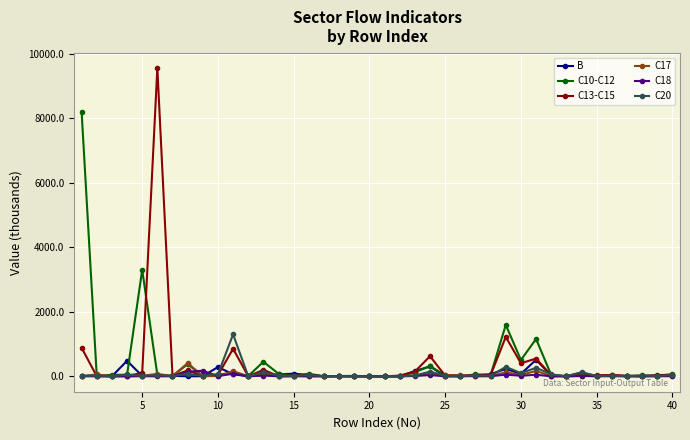

What is the value of the C10-C12 point at the 5th from the left?

3298.6